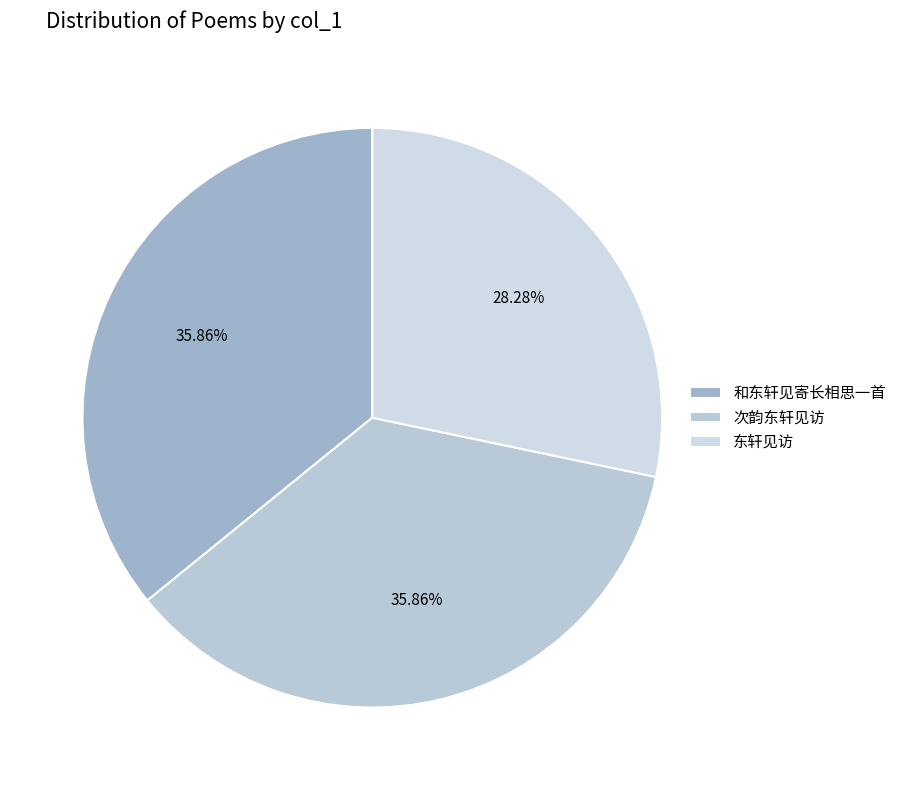

What is the ratio of the value at 次韵东轩见访 to the value at 和东轩见寄长相思一首?

1.0